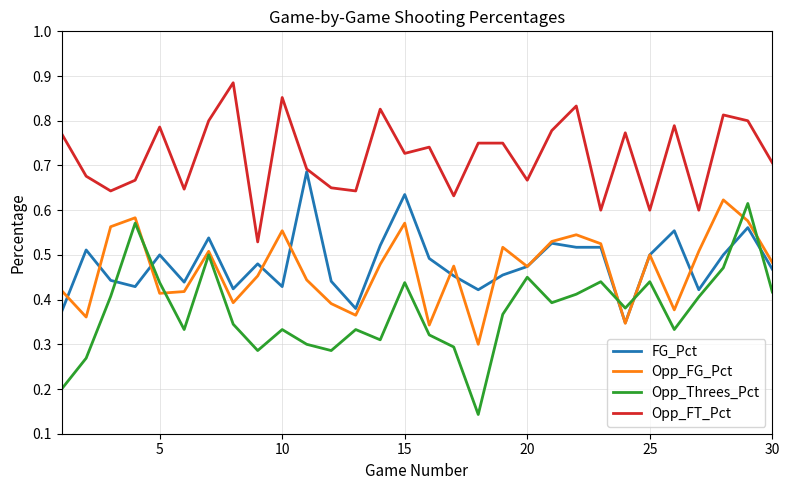

What is the sum of all Opp_FT_Pct values?

21.6